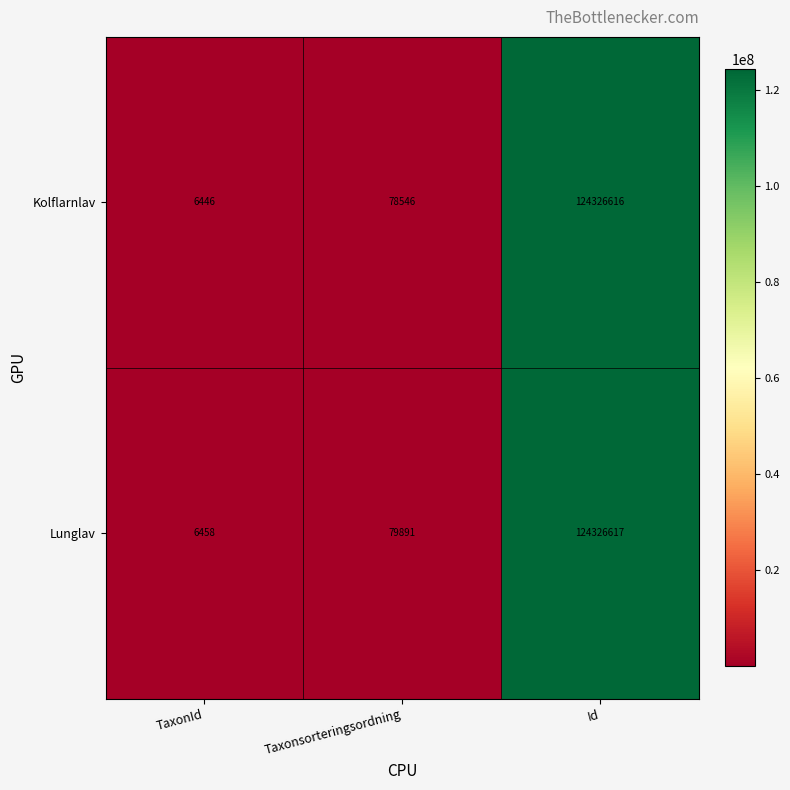

Which series has the largest total across all categories?

Lunglav